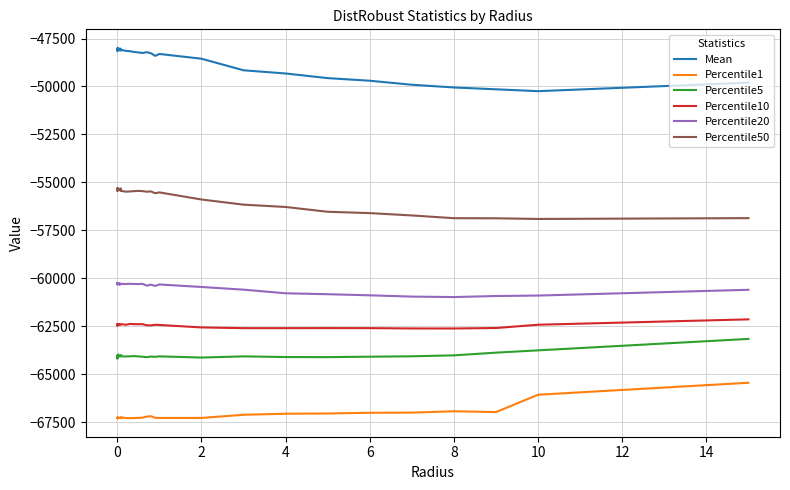

Which series has the largest range (max minus min)?

Mean